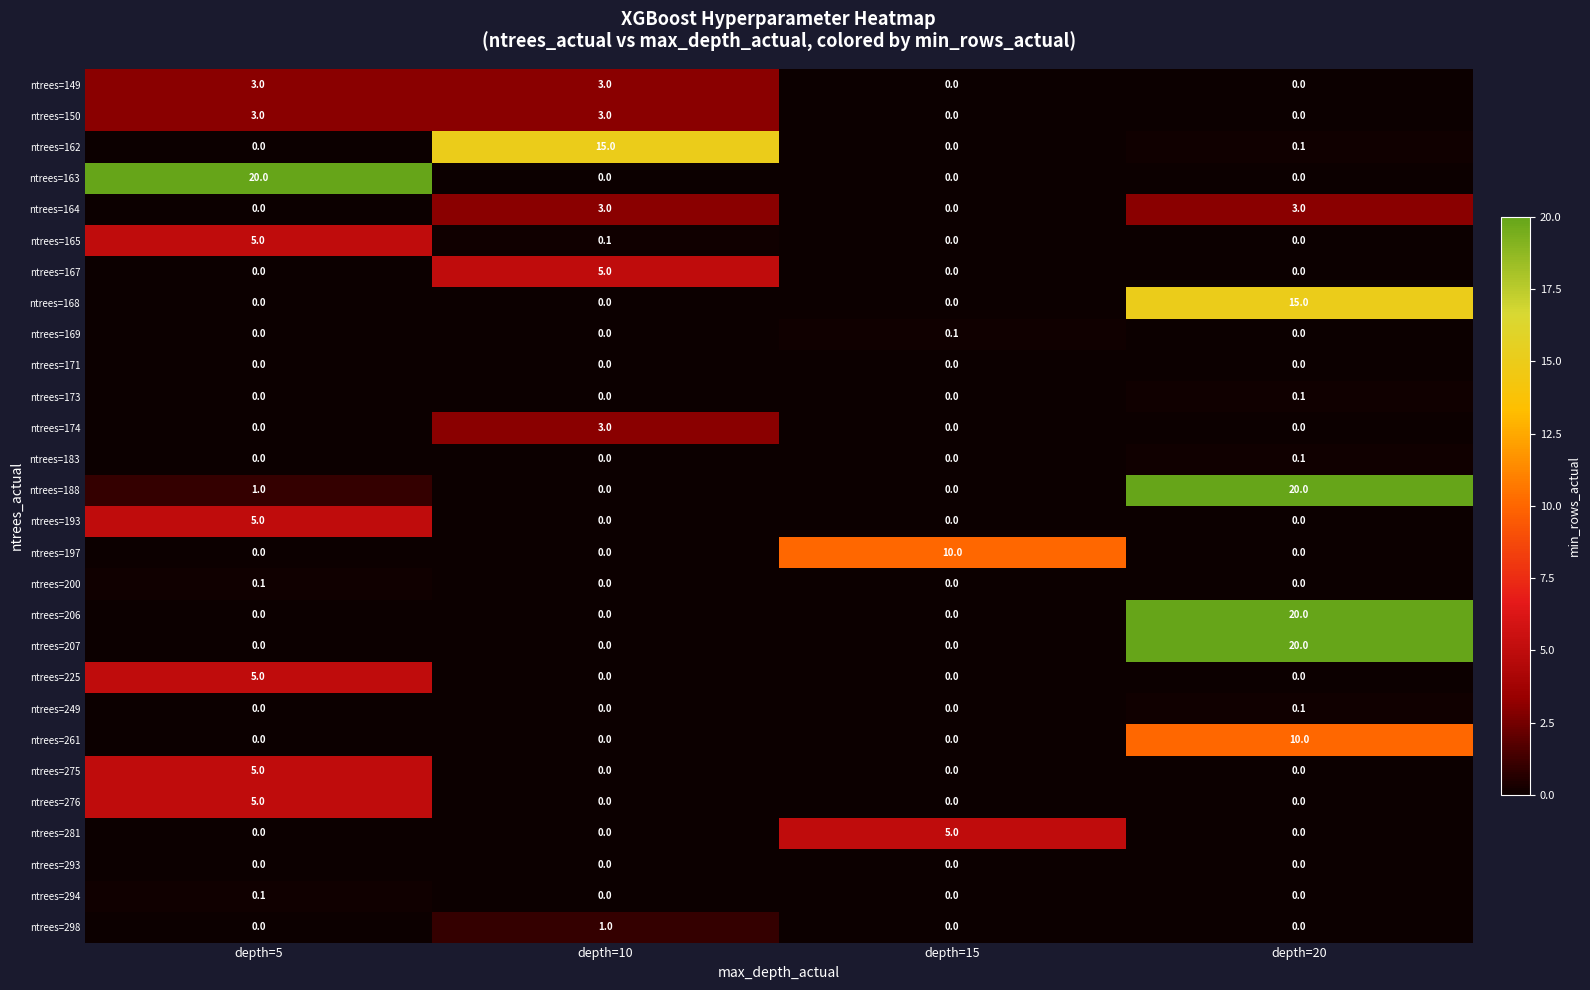

What is the greatest value displayed?

20.0